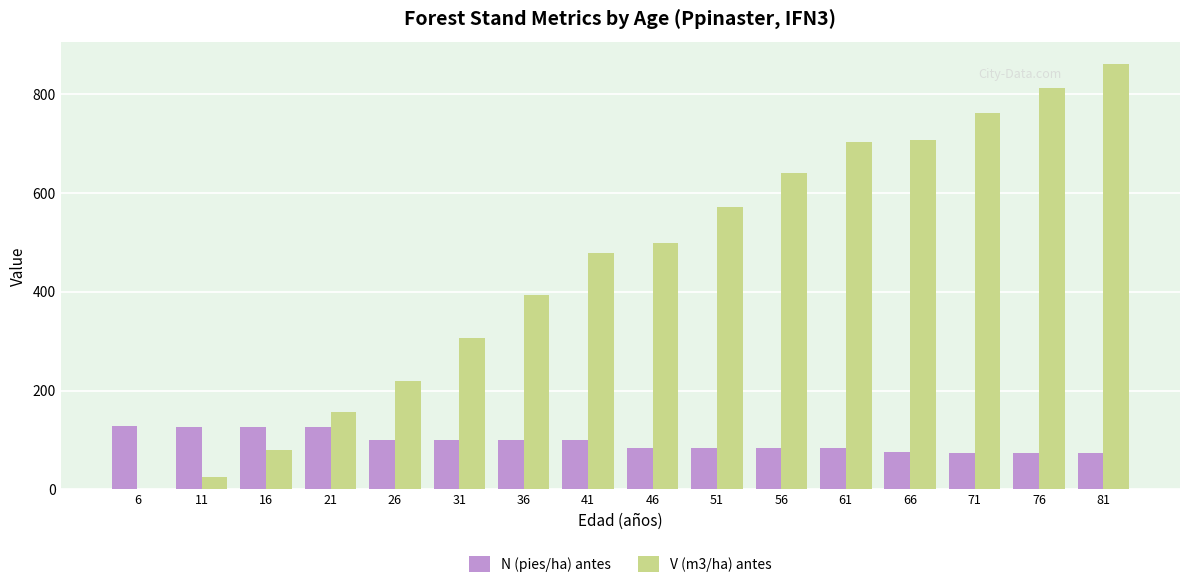

What is the difference between the V (m3/ha) antes values at 21 and 51?

414.8